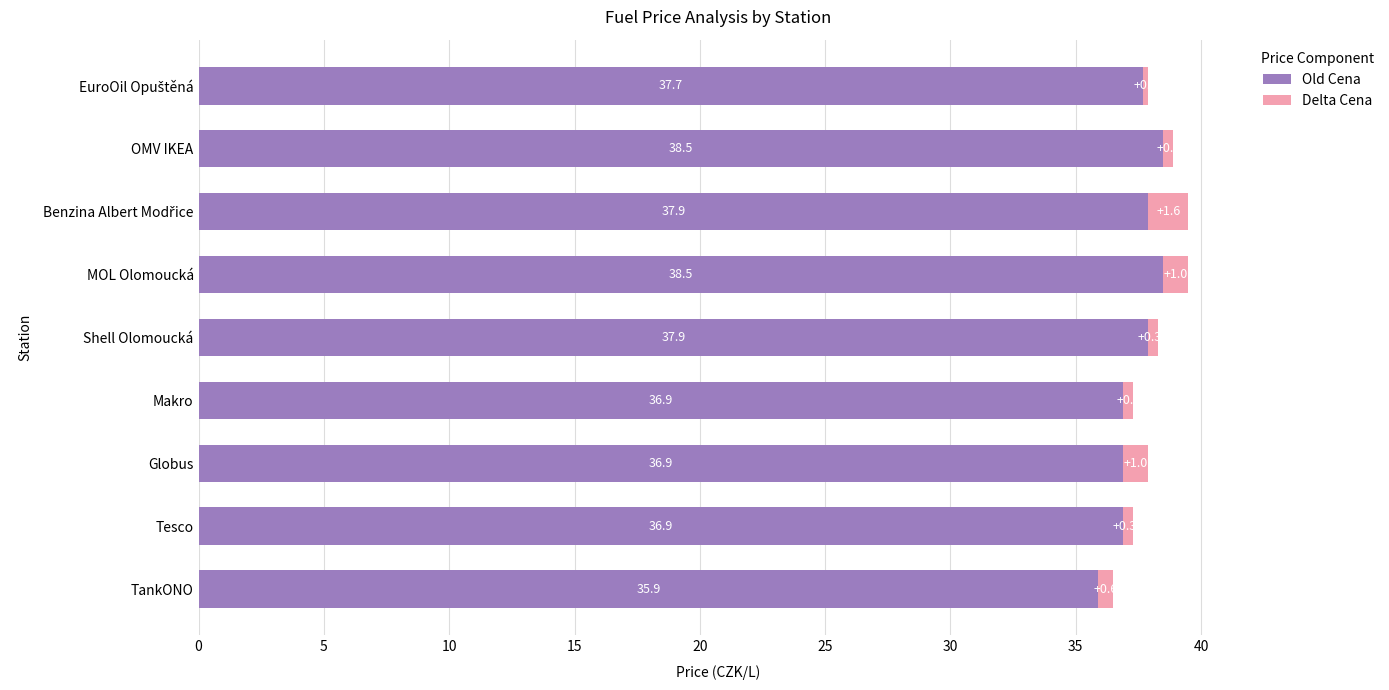

What is the total value across all series at TankONO?

36.5